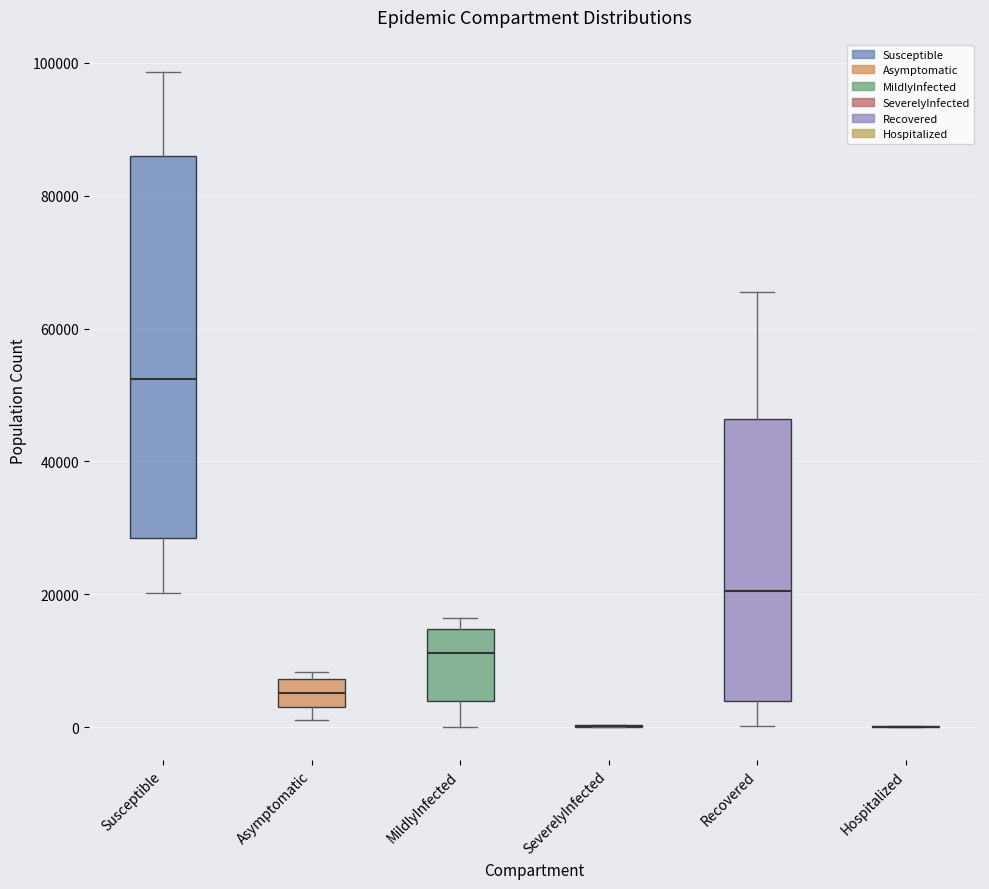

Reading left to right, transcribe this box plot: for each box, give where its median line is, the range the box spans, and where its two whiskers end, as read against the y-axis. The values are not printed on the chart, so give them approximately, as read against the axis.

Susceptible: median 52000, box 28000 to 86000, whiskers 20000 to 98000
Asymptomatic: median 6000, box 4000 to 8000, whiskers 2000 to 8000 (just above the box's upper edge)
MildlyInfected: median 12000, box 4000 to 14000, whiskers 0 to 16000
SeverelyInfected: box collapsed to a line at 0, whiskers 0 to 0
Recovered: median 20000, box 4000 to 46000, whiskers 0 to 66000
Hospitalized: box collapsed to a line at 0, whiskers 0 to 0